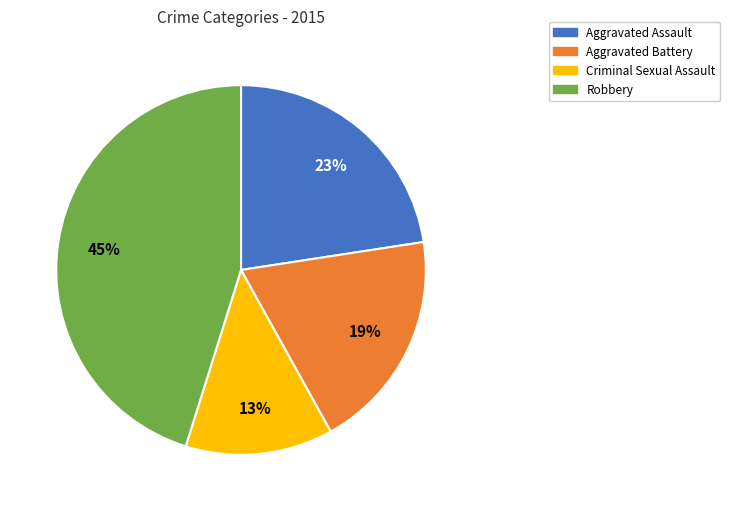

Count the number of slices in the pie.

4